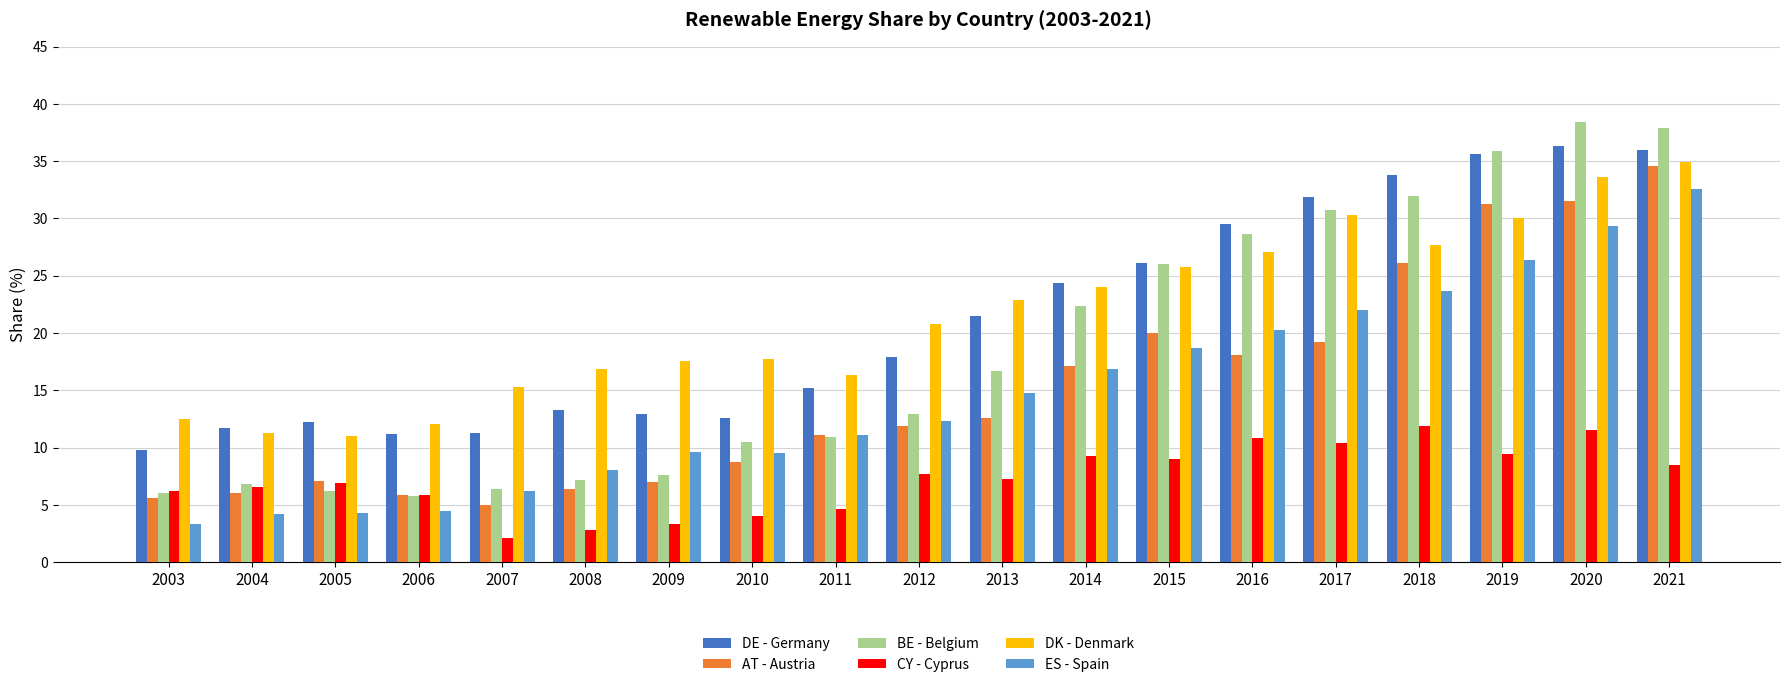

The value of DE - Germany at 2013 is 31.2. True or false?

False